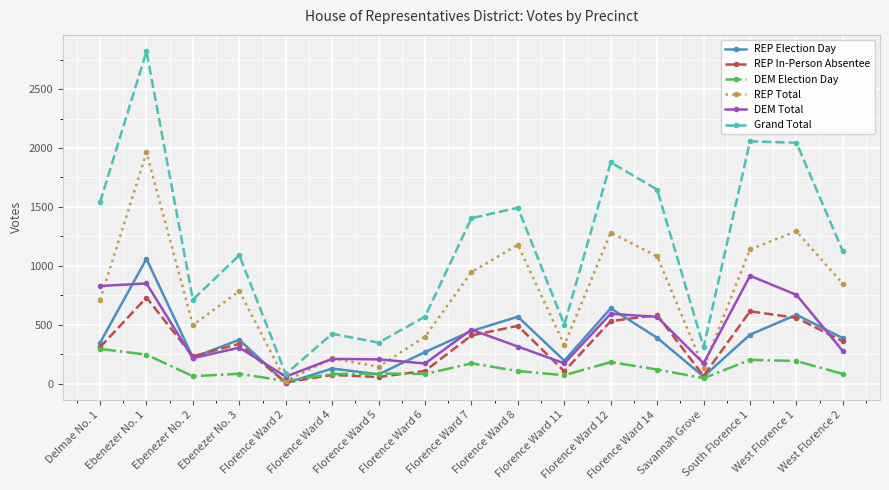

Which series has the largest range (max minus min)?

Grand Total